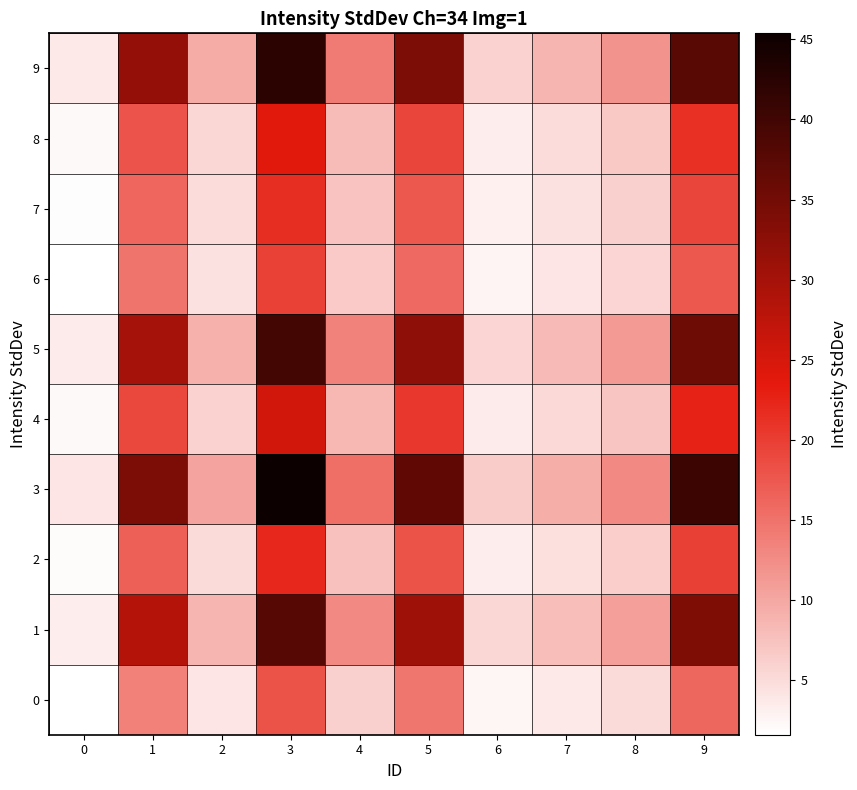

What is the total value across all series at 3?

296.1